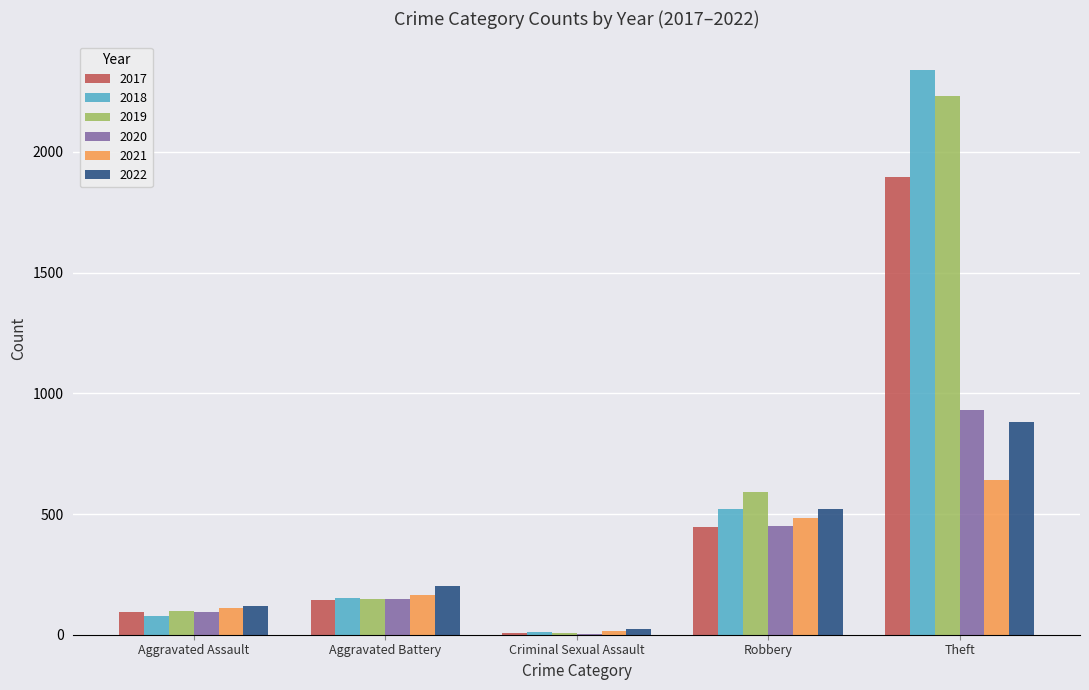

Are the bars horizontal?

No